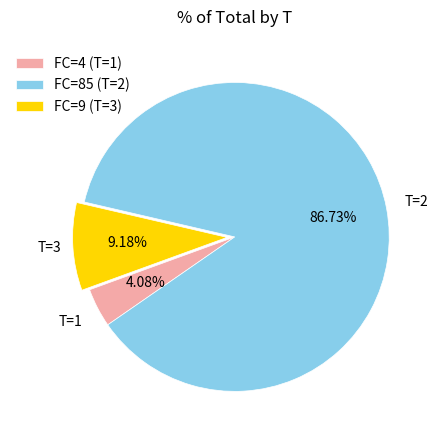

How much of the chart is everything except FC=9 (T=3)?

90.8%